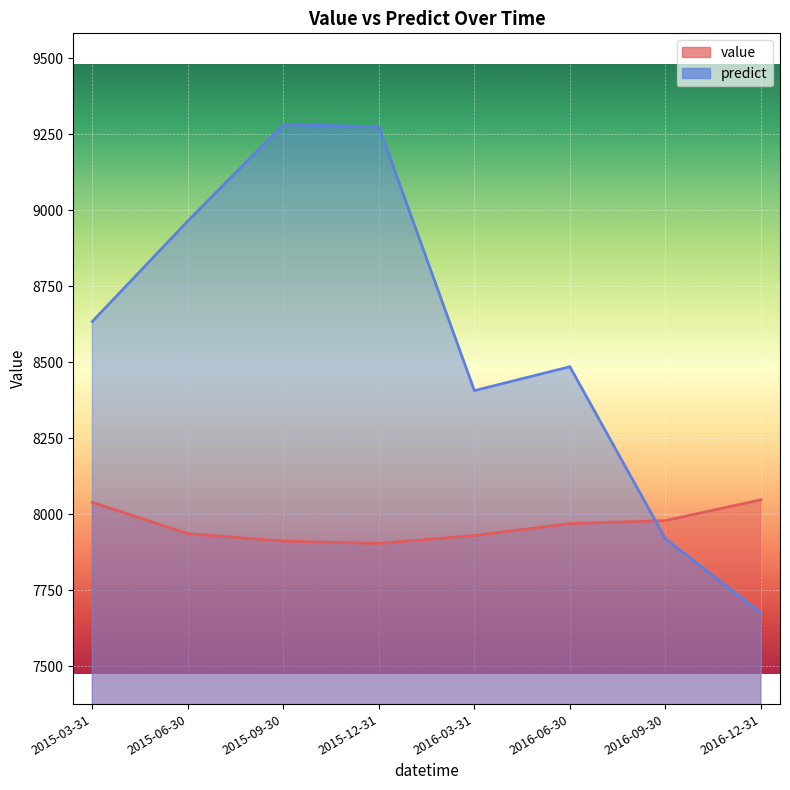

What value does the predict series have at 2015-12-31?

9273.7